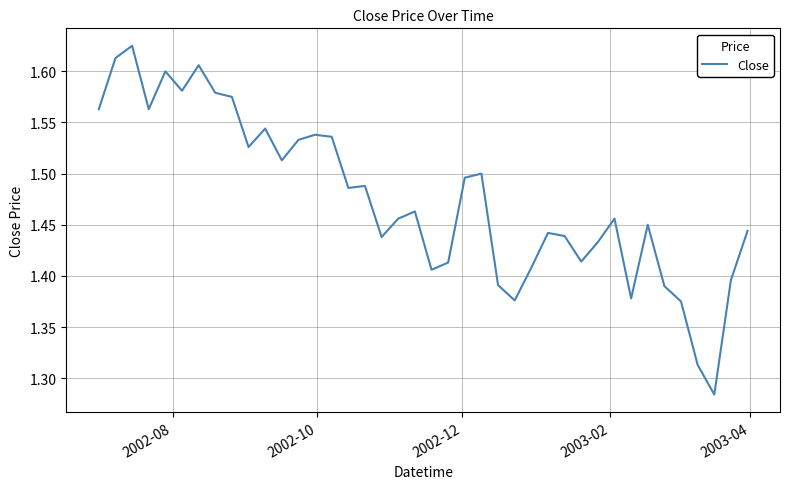

Does the chart display data point markers on the line(s)?

No